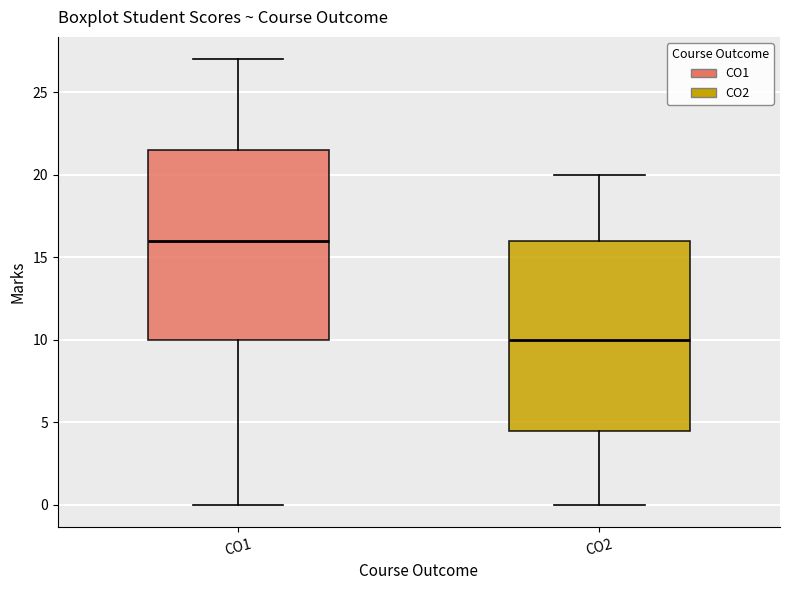

Reading left to right, transcribe this box plot: for each box, give where its median line is, the range the box spans, and where its two whiskers end, as read against the y-axis. The values are not printed on the chart, so give them approximately, as read against the axis.

CO1: median 16.0, box 10.0 to 21.5, whiskers 0.0 to 27.0
CO2: median 10.0, box 4.5 to 16.0, whiskers 0.0 to 20.0